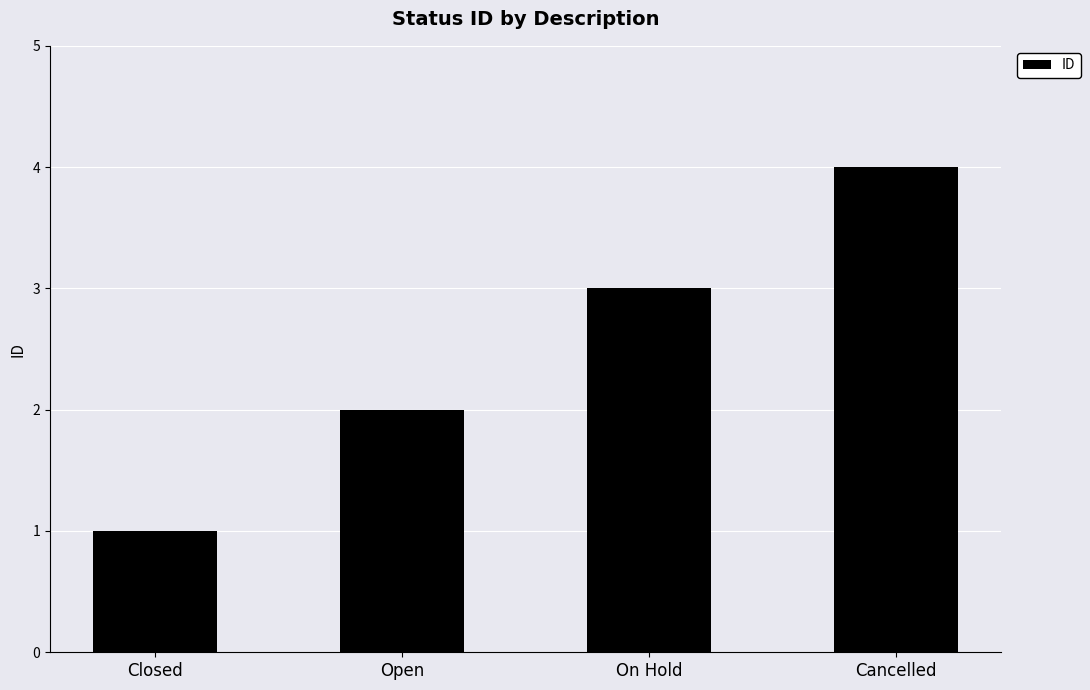

What is the change in value from Open to Cancelled?

+2